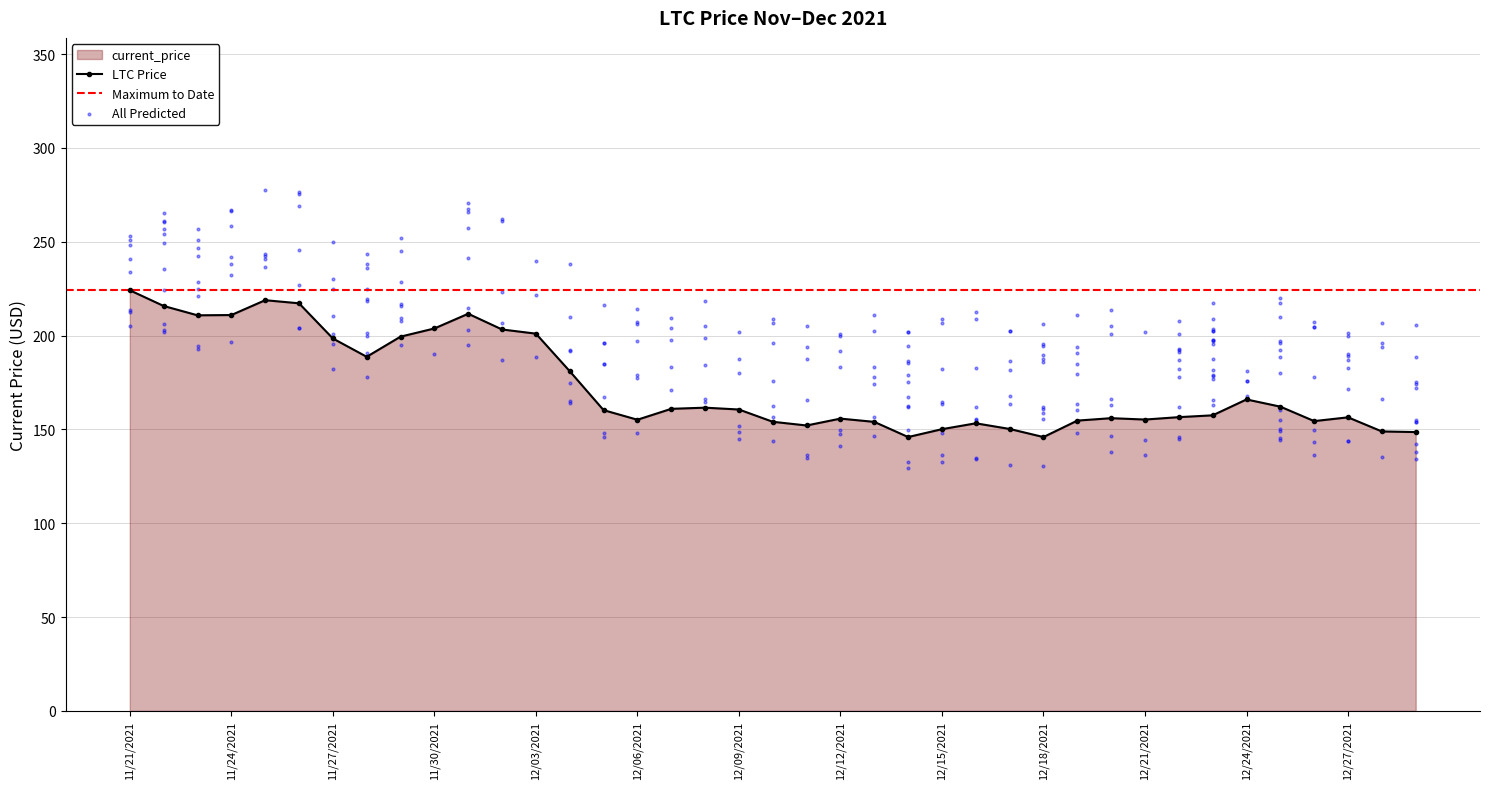

Approximately how many times larger is the value at 11/22/2021 compared to 11/29/2021?

1.1